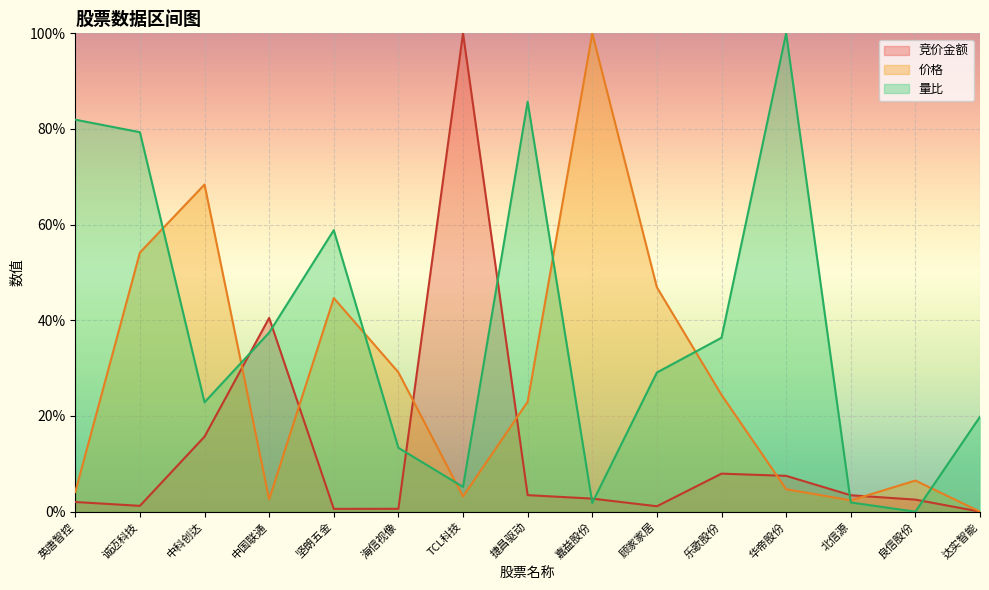

Reading right to left, extract all data points from this chart.

竞价金额: 0.0	2.5	3.4	7.5	7.9	1.1	2.7	3.5	100.0	0.6	0.6	40.5	15.7	1.2	2.0
价格: 0.0	6.5	2.4	4.7	24.4	46.9	100.0	23.0	3.2	29.1	44.7	2.6	68.4	54.2	4.1
量比: 19.8	0.0	1.9	100.0	36.4	29.1	1.8	85.7	5.2	13.4	58.9	37.4	22.9	79.3	81.9